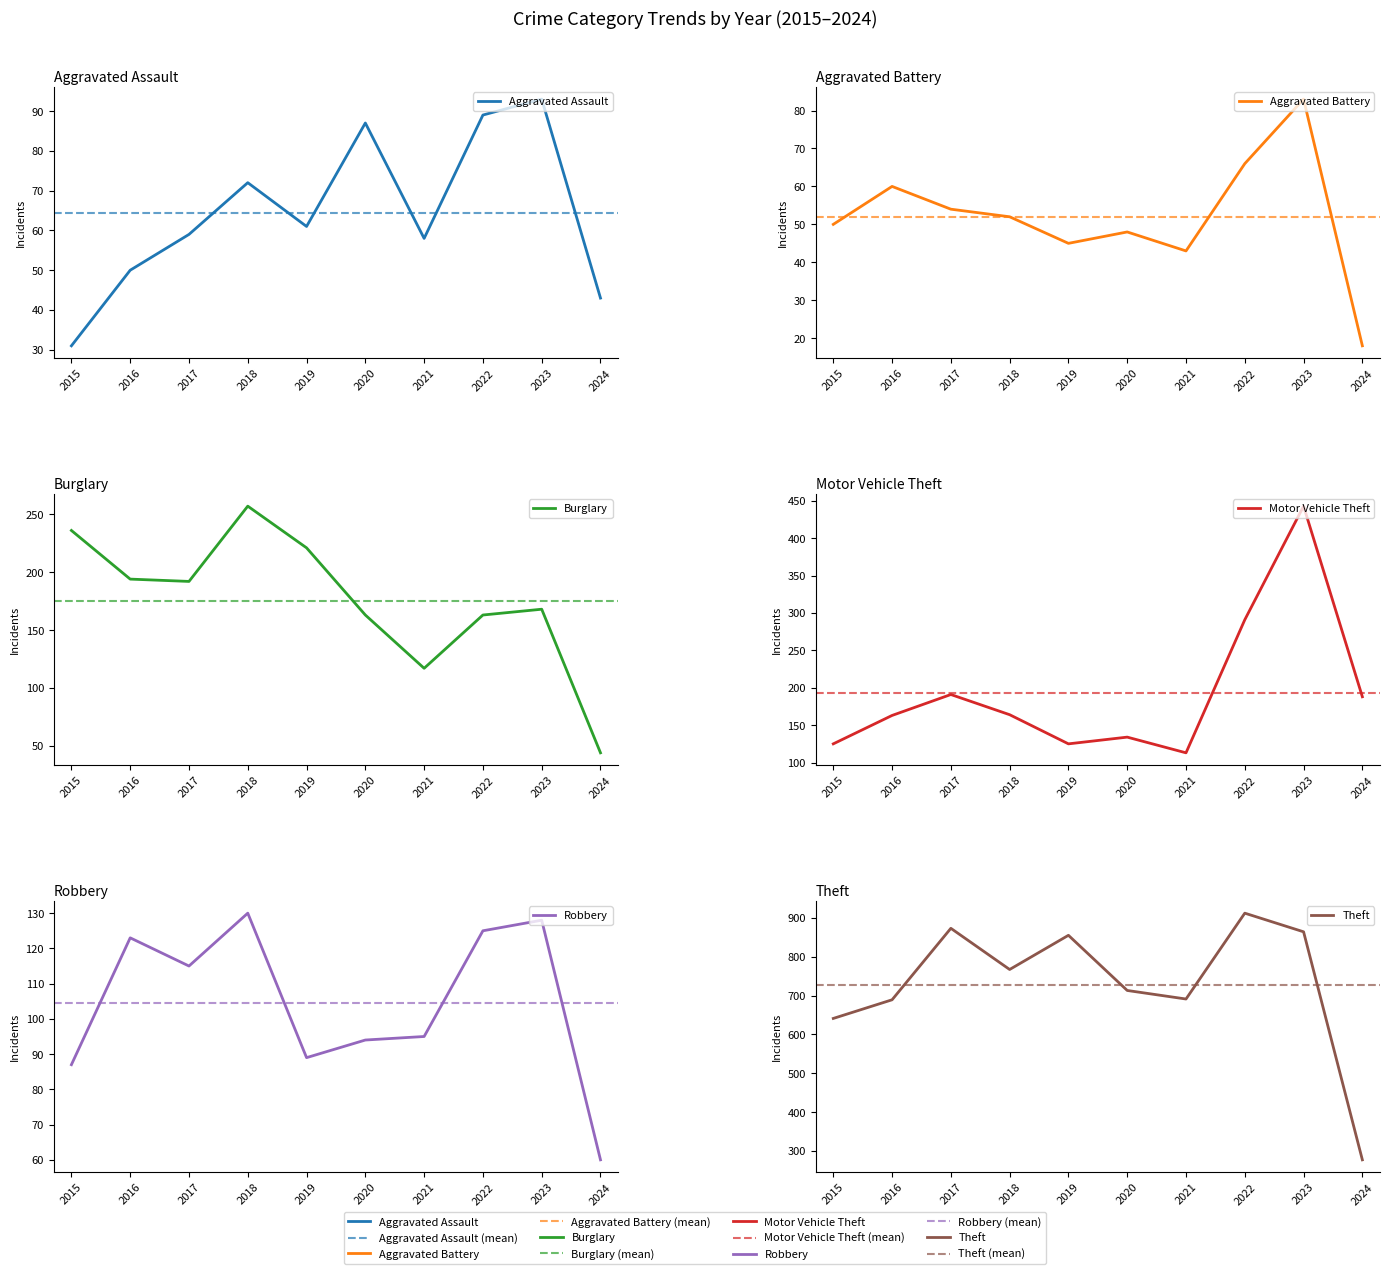

What is the value of the Burglary point at the 5th from the left?

221